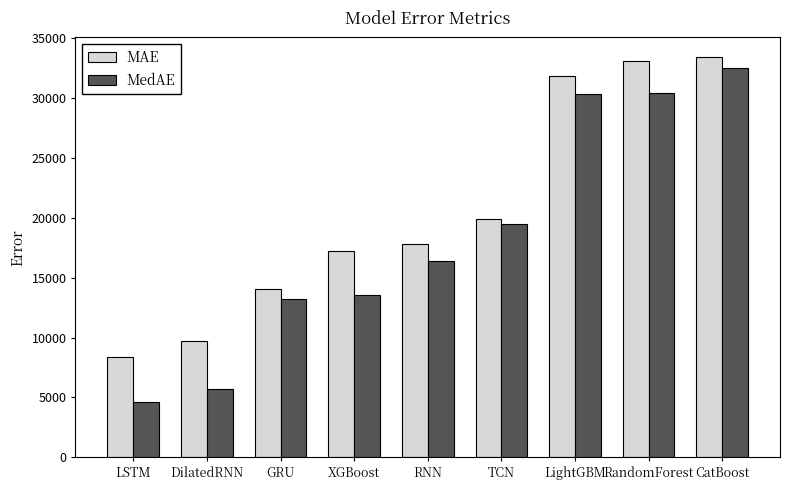

Which series has the widest spread of values?

MedAE